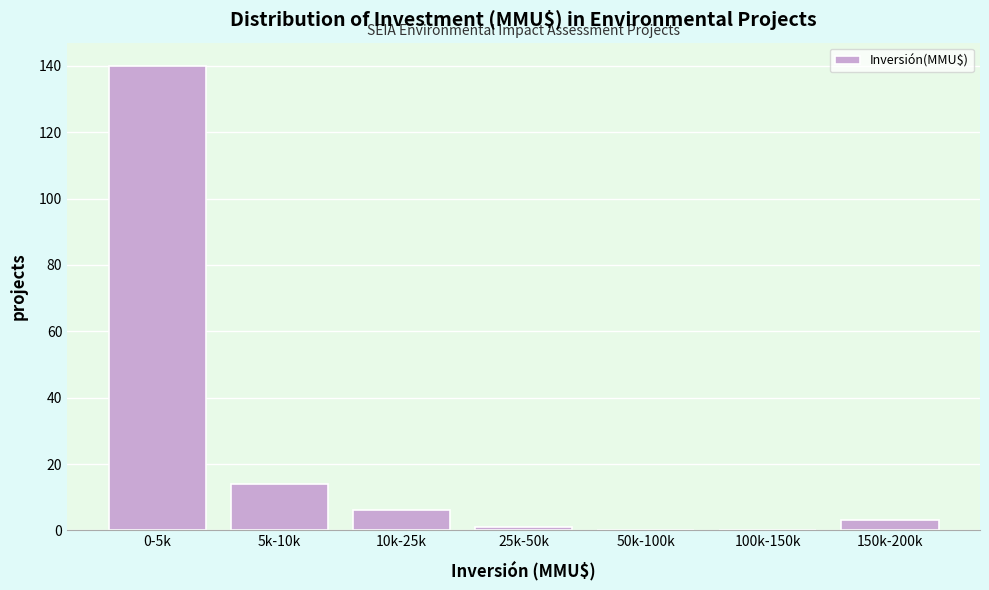

Reading right to left, extract all data points from this chart.

150k-200k=3	100k-150k=0	50k-100k=0	25k-50k=1	10k-25k=6	5k-10k=14	0-5k=140